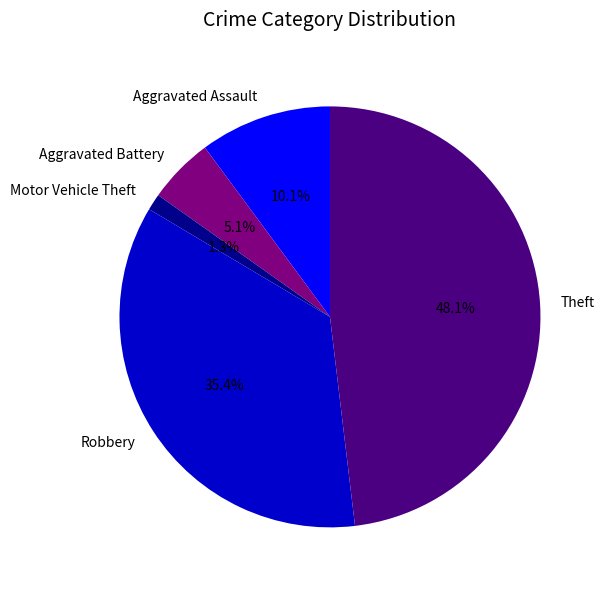

To the nearest percent, what is the difference between the Robbery and Theft slice percentages?

13%